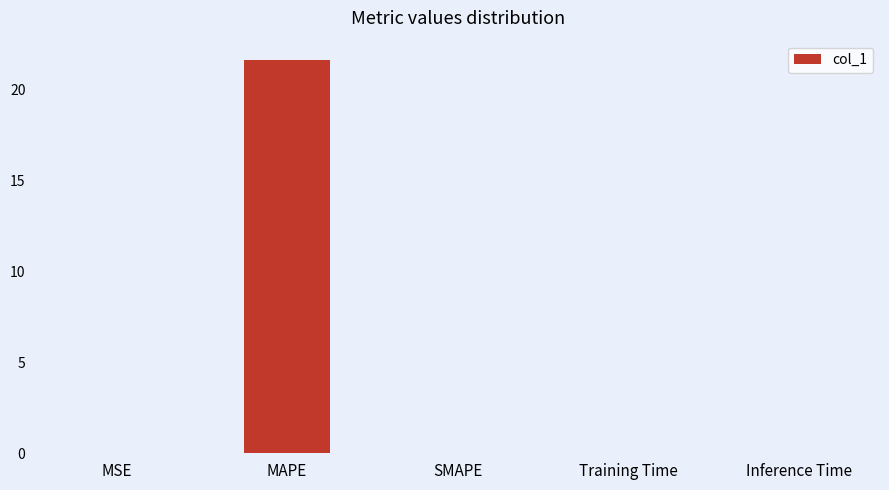

True or false: the data shows 0.0 at Training Time.

True